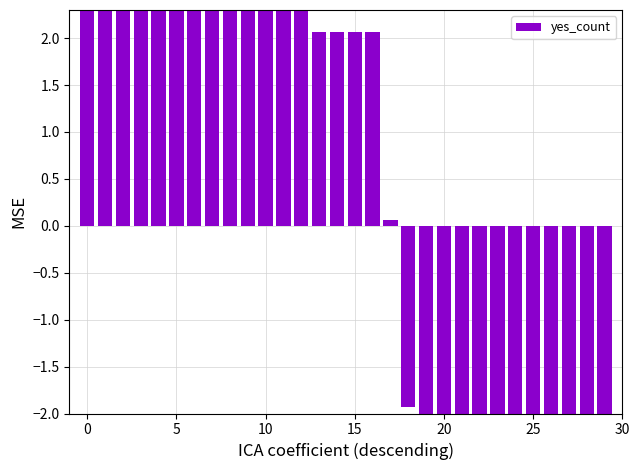

What value does the data have at 26?

-4.9